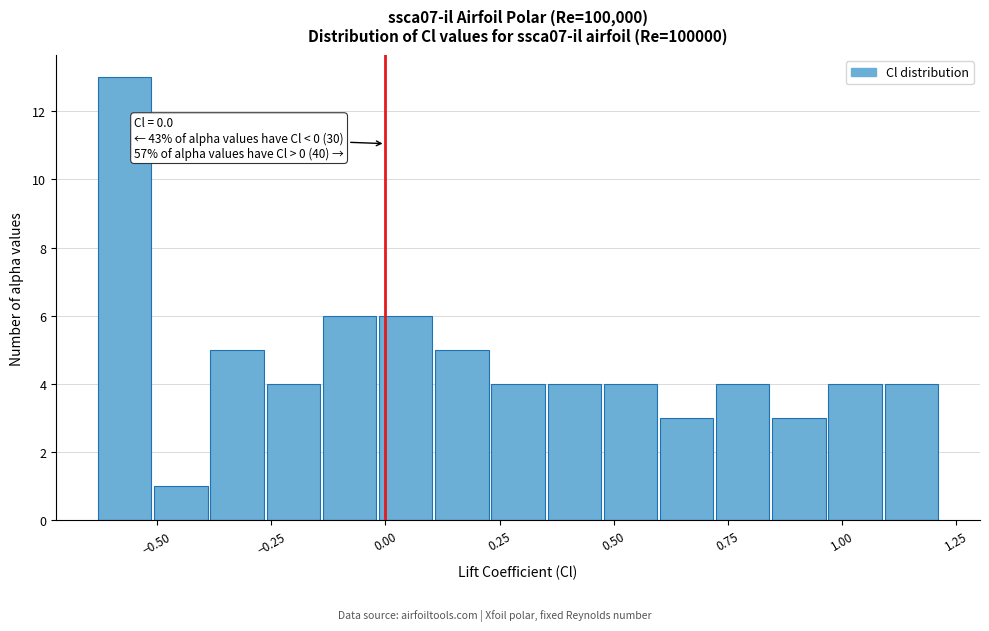

Read against the x-axis, roughly where is the centre of the tallest bar?

-0.55